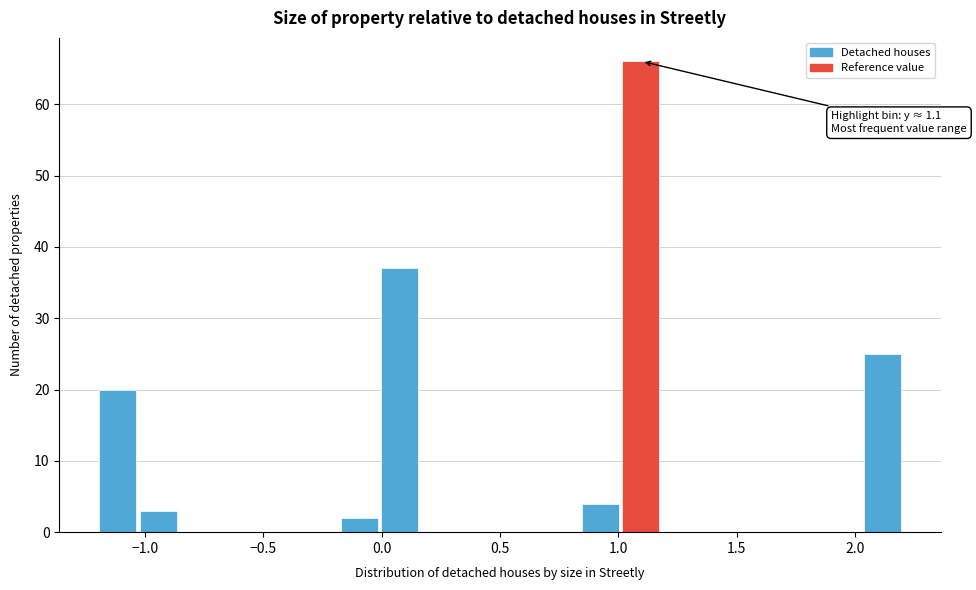

Read against the x-axis, roughly where is the centre of the tallest bar?

1.10